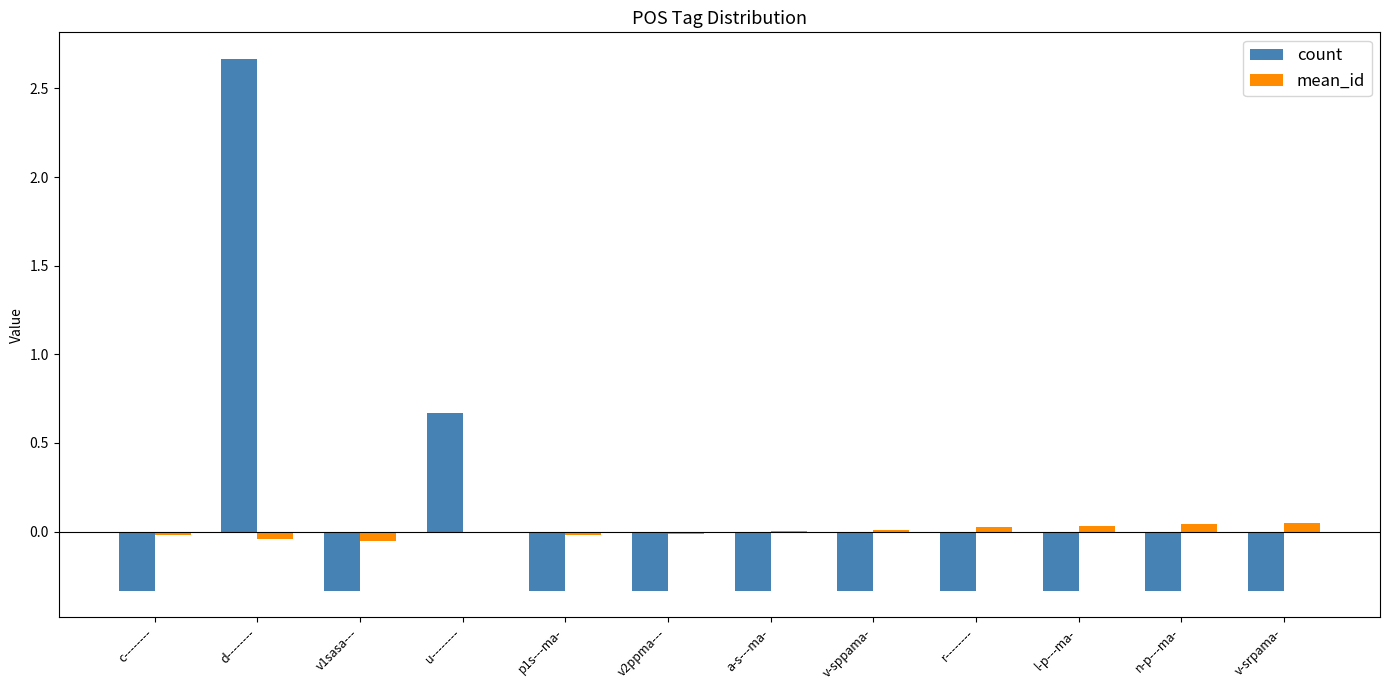

What is the sum of the count values at a-s---ma- and d--------?

2.3